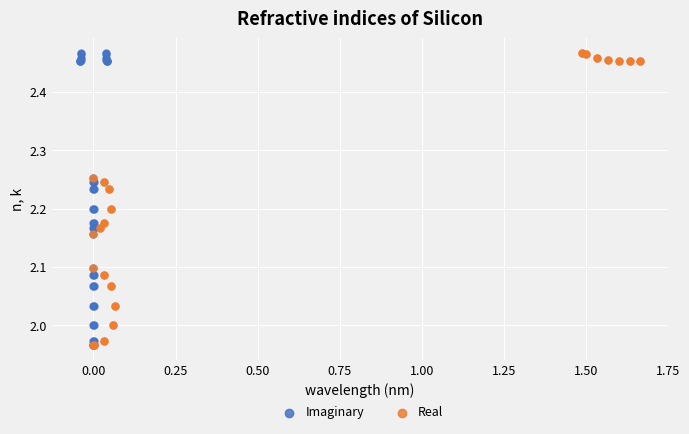

What are all the series names shown in the legend?

Imaginary, Real